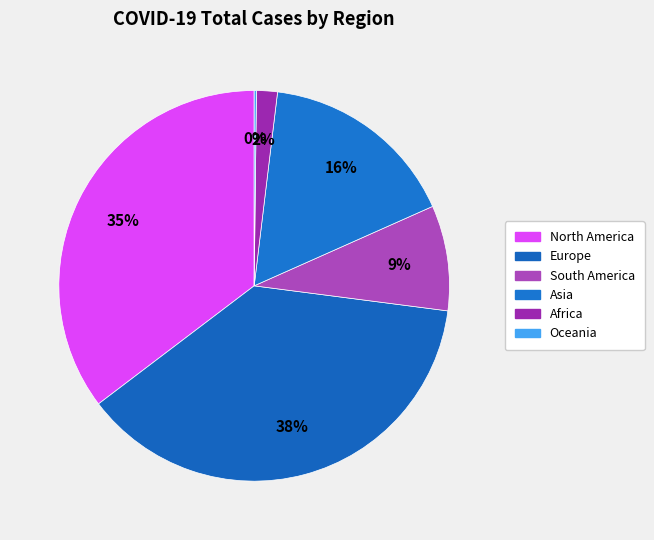

Does any single category account for the majority?

No